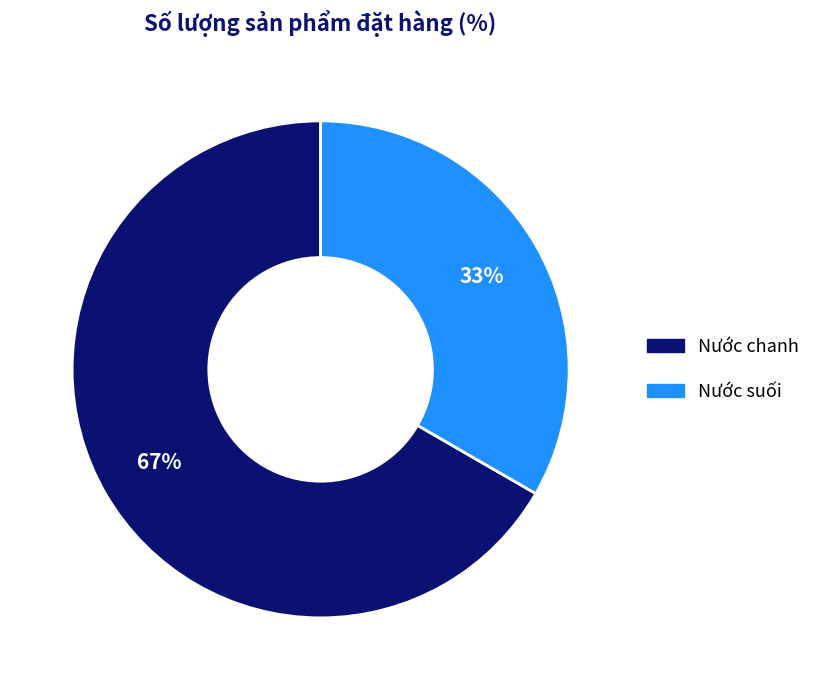

To the nearest percent, what portion does Nước suối represent?

33%